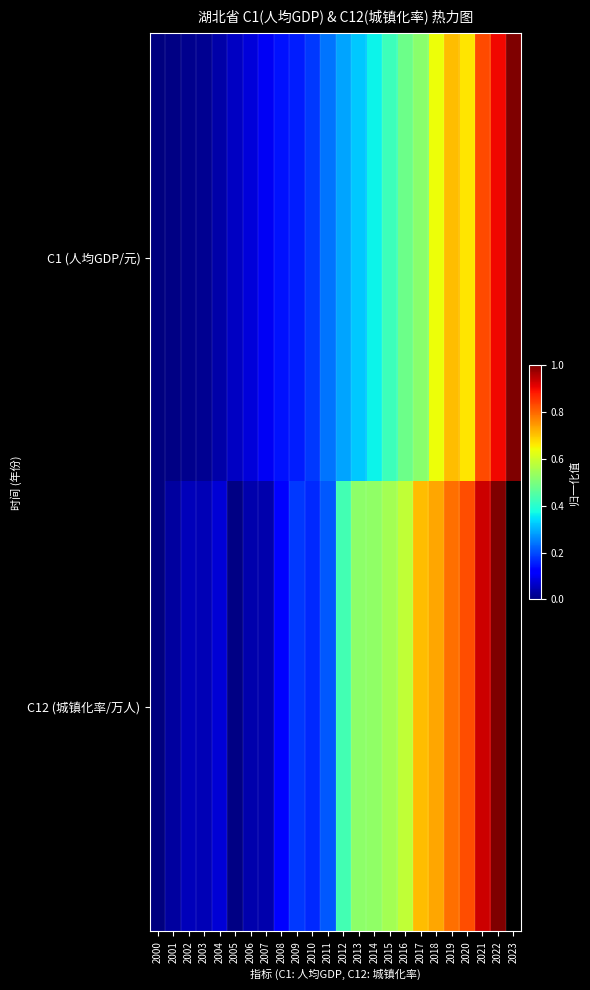

Count the number of categories in the chart.

24